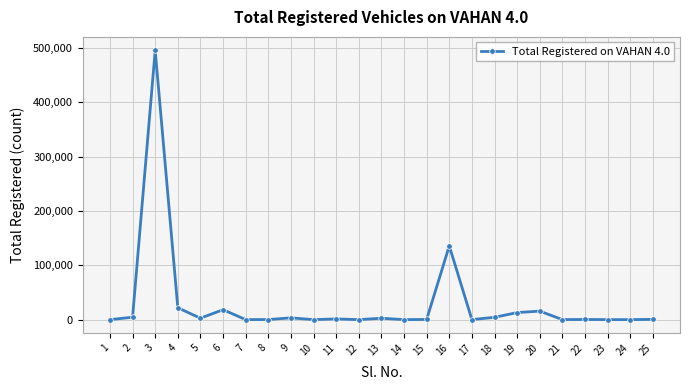

What is the approximate value at 22, to the nearest 50?

300